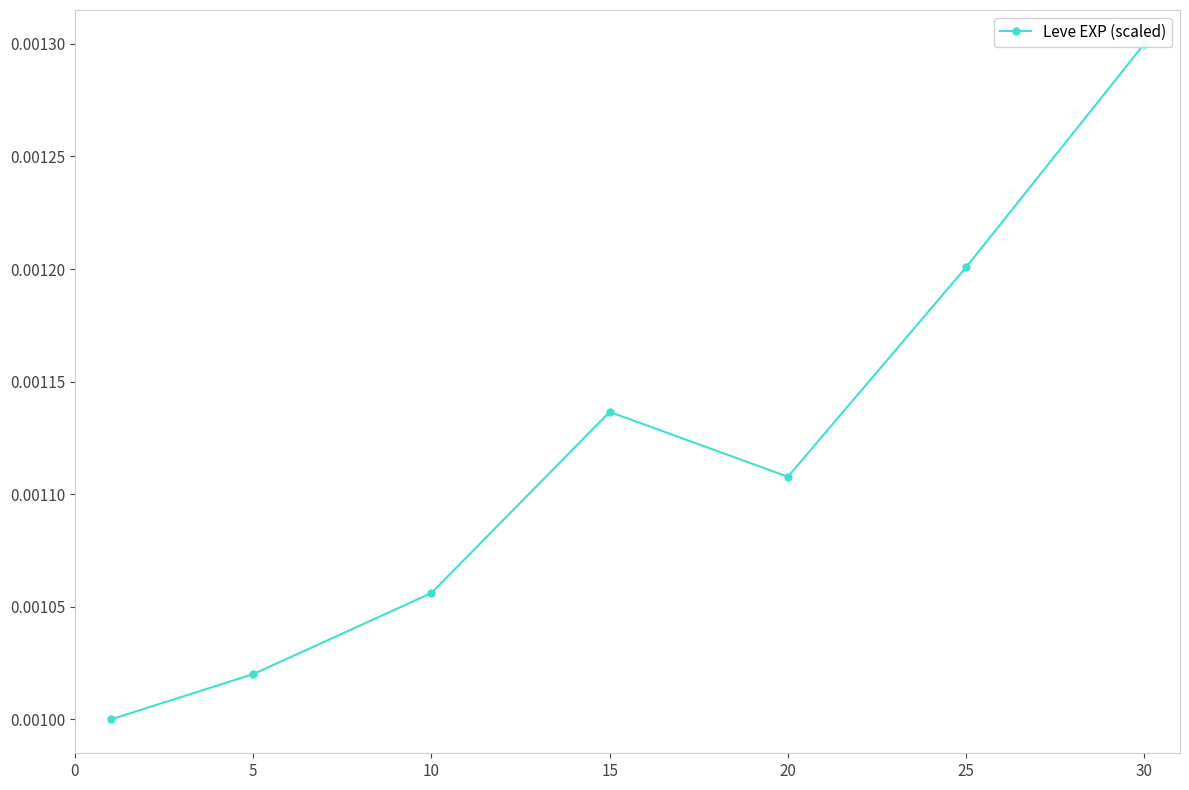

How many values are between 0 and 1?

7